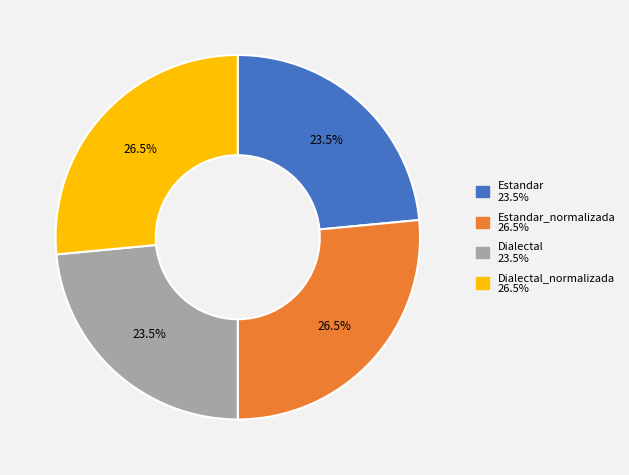

Count the number of slices in the pie.

4